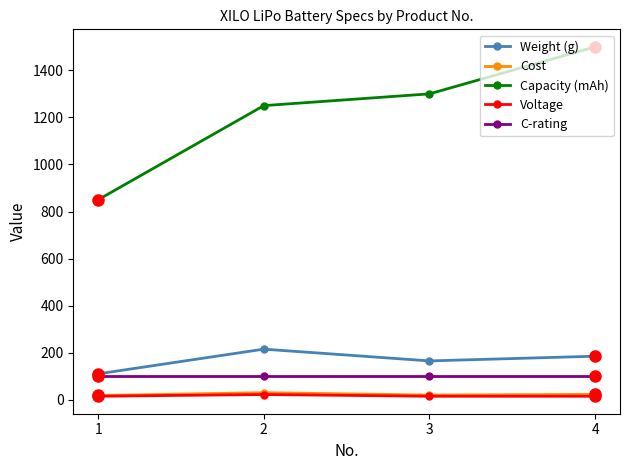

Which series changed the most between 2 and 4?

Capacity (mAh)